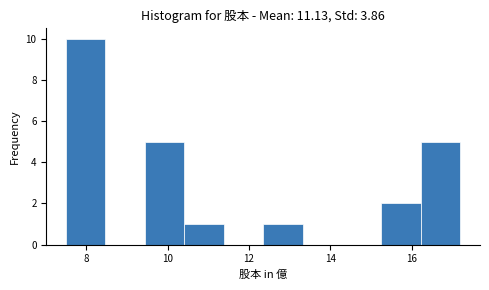

What is the height of the bar covering 15.2 to 16.2 on the x-axis? Neither the bar edges nor the heights are printed on the chart, so give them approximately, as read against the axes.

2